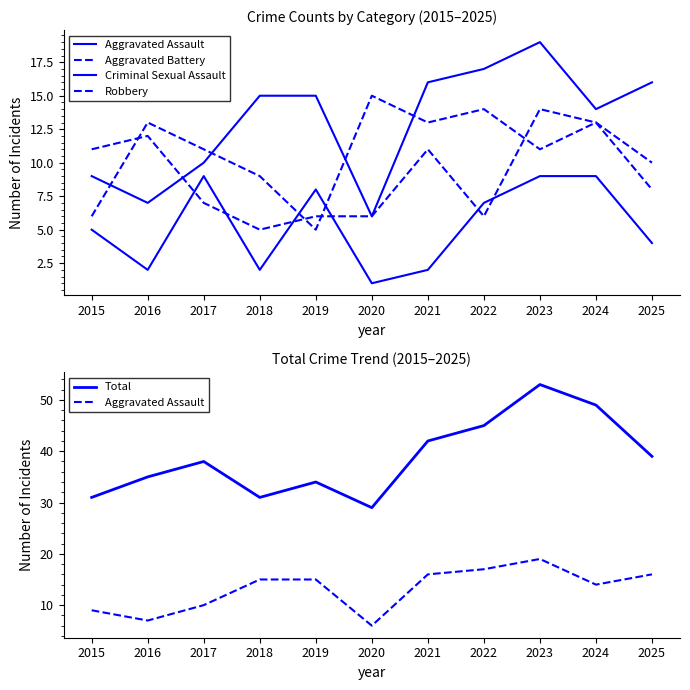

What is the difference between the second highest and second lowest values in the Robbery series?

8